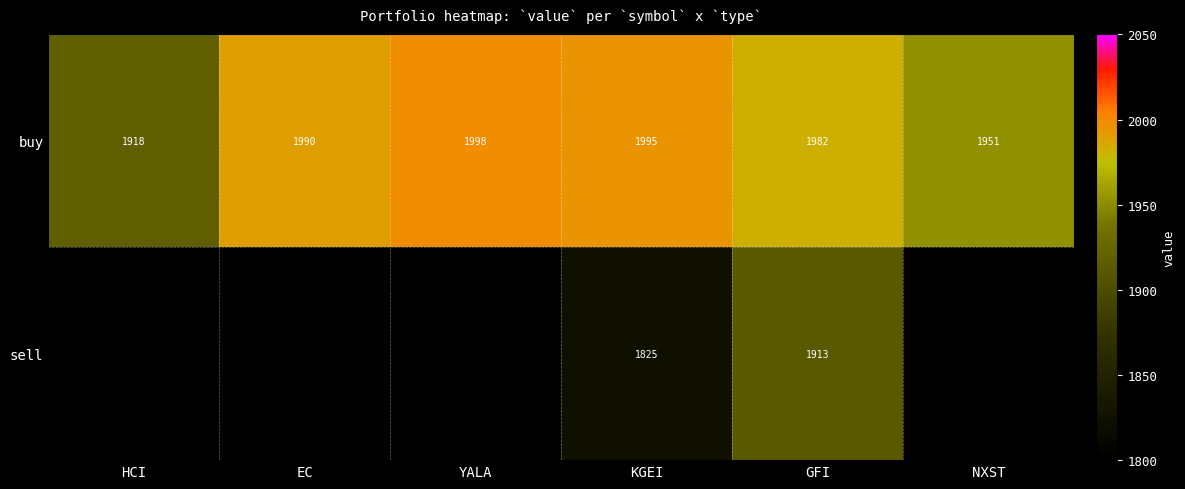

How many series are shown in this chart?

2